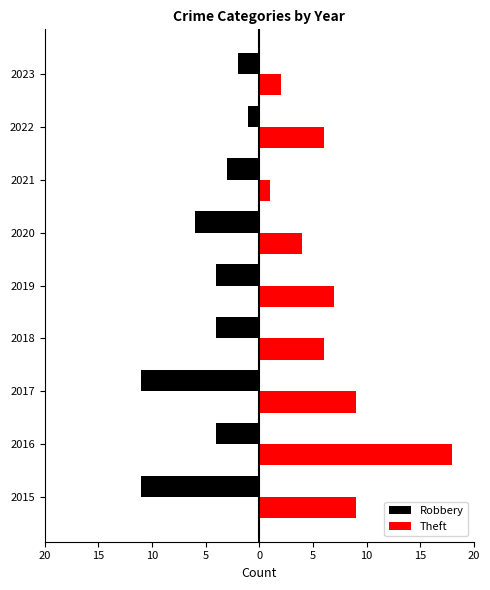

What is the difference between the second highest and minimum values in the Theft series?

8